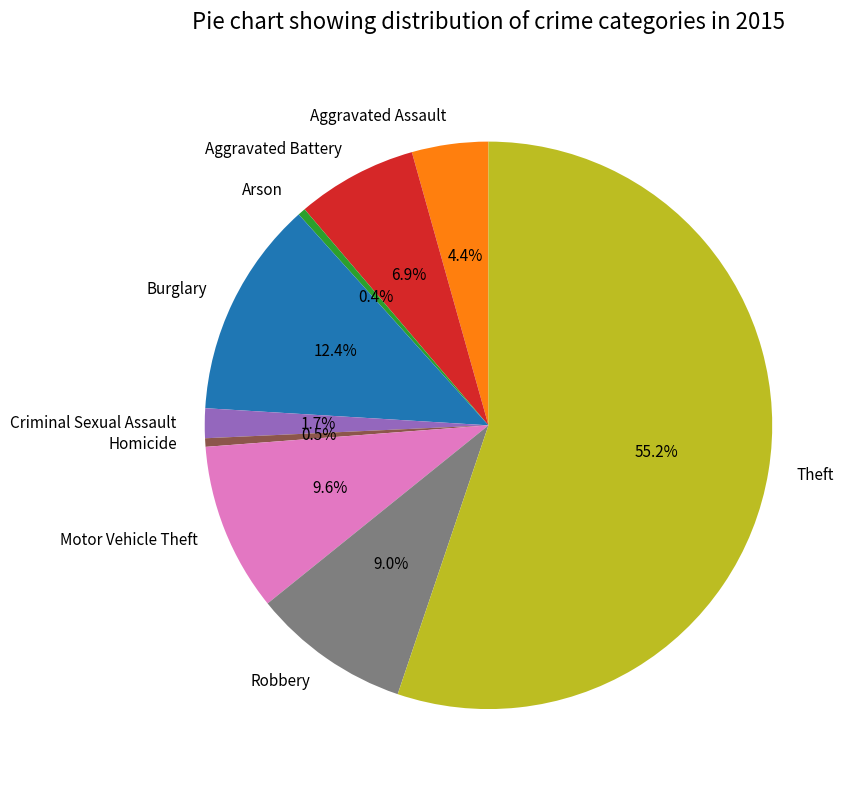

What percentage is NOT represented by Burglary?

87.6%